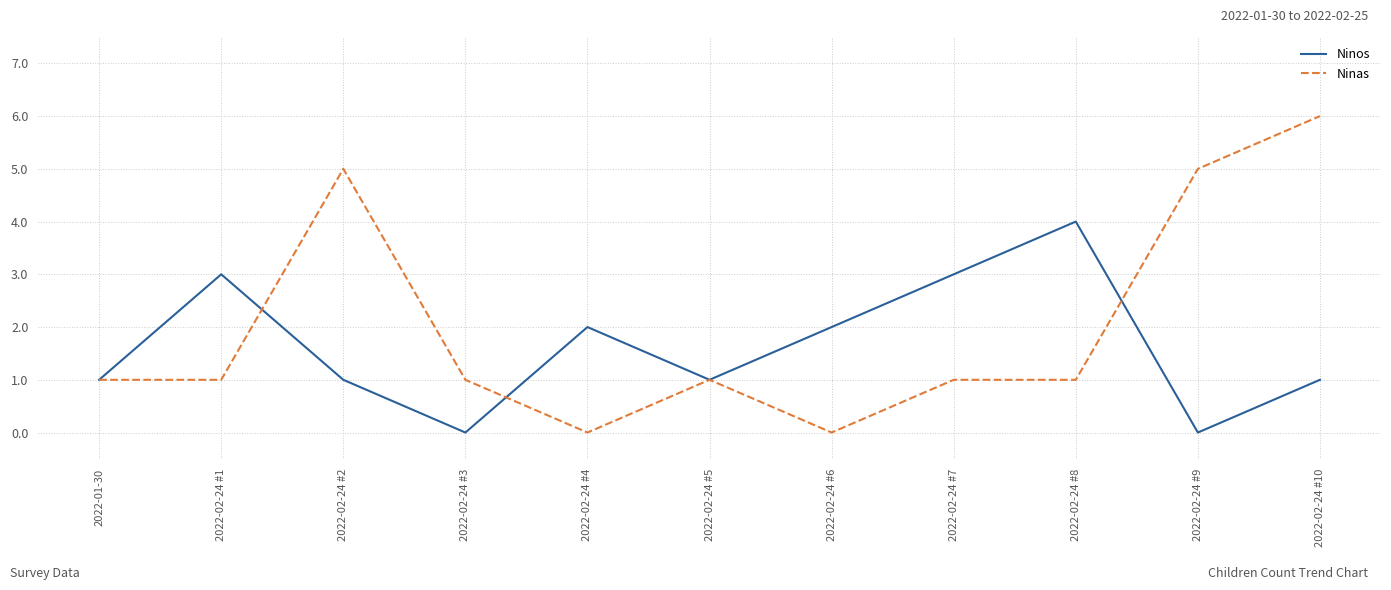

After their last crossing, which series has the higher values: Ninos or Ninas?

Ninas